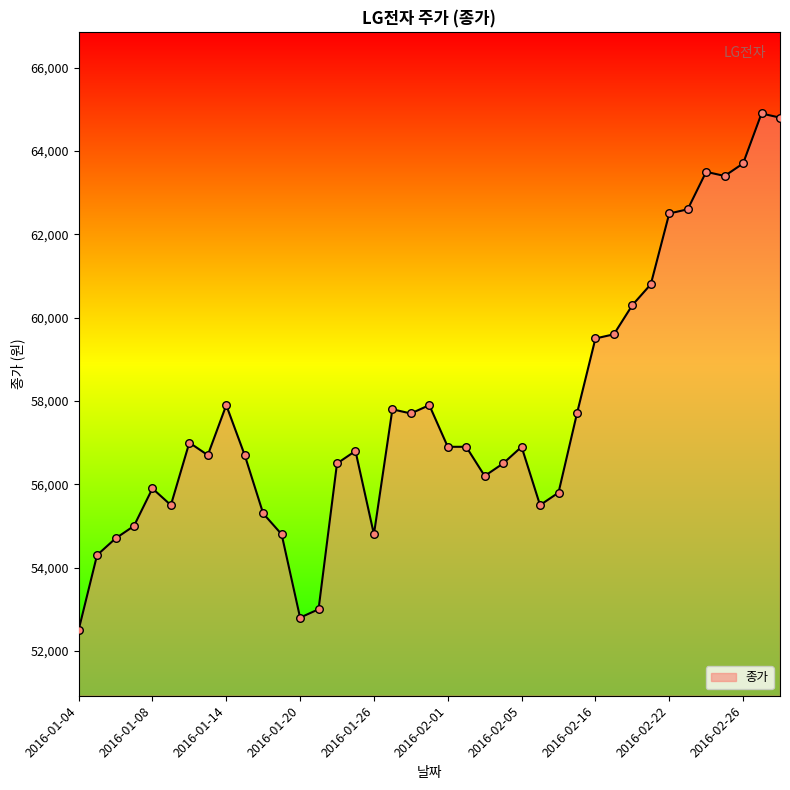

What is the smallest value displayed?

52500